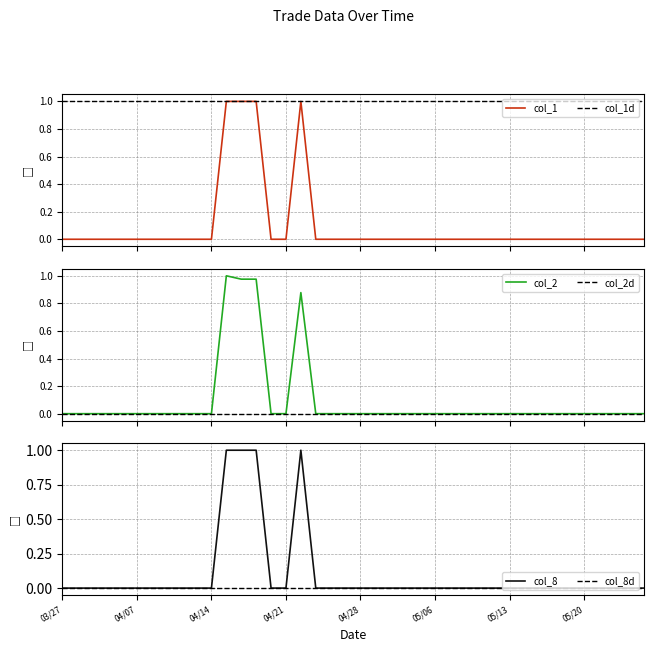

Is the value of col_2d at 30 greater than the value of col_1d at 9?

No